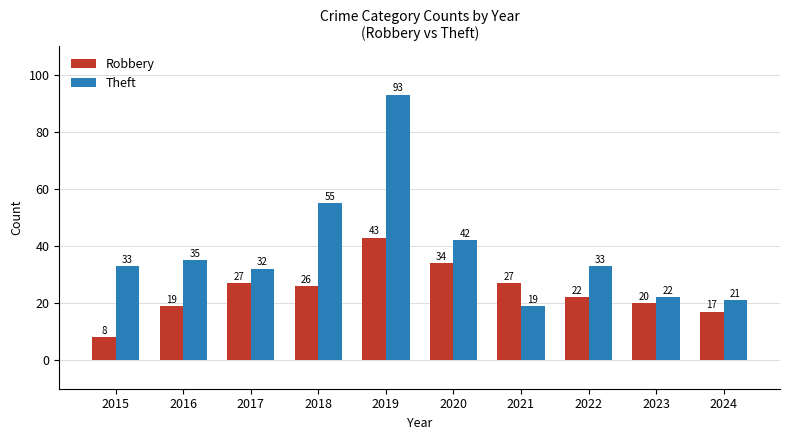

Reading right to left, transcribe all the data shown in this chart.

Robbery: 2024=17	2023=20	2022=22	2021=27	2020=34	2019=43	2018=26	2017=27	2016=19	2015=8
Theft: 2024=21	2023=22	2022=33	2021=19	2020=42	2019=93	2018=55	2017=32	2016=35	2015=33